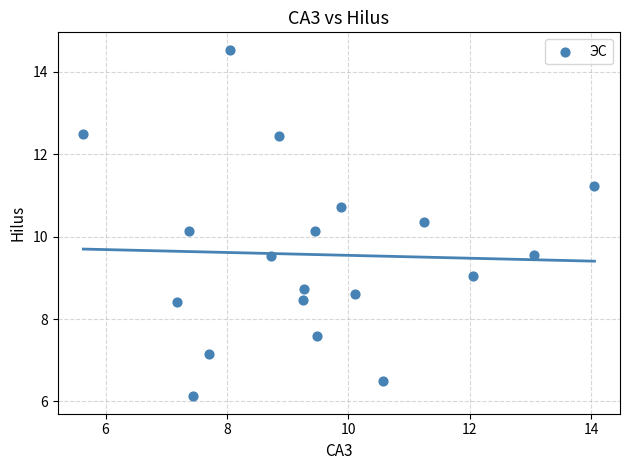

What is the range of X values (max minus min)?

8.4